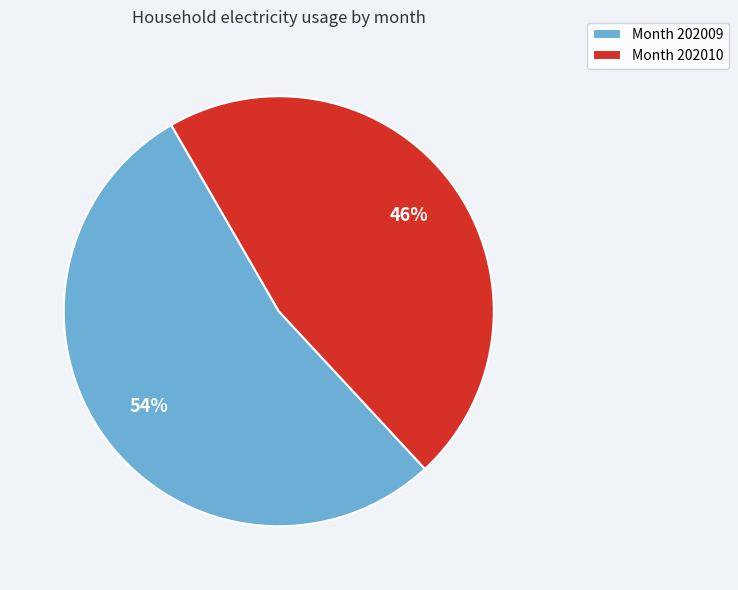

Between Month 202010 and Month 202009, which is larger?

Month 202009